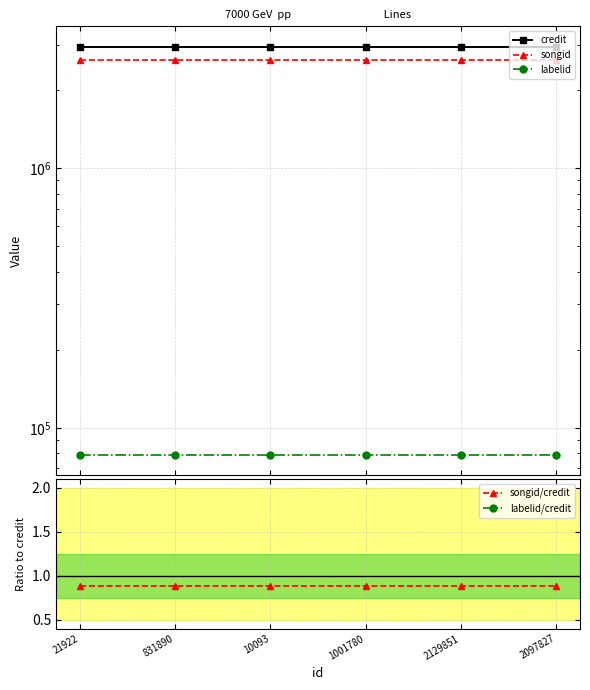

Which series has the widest spread of values?

credit